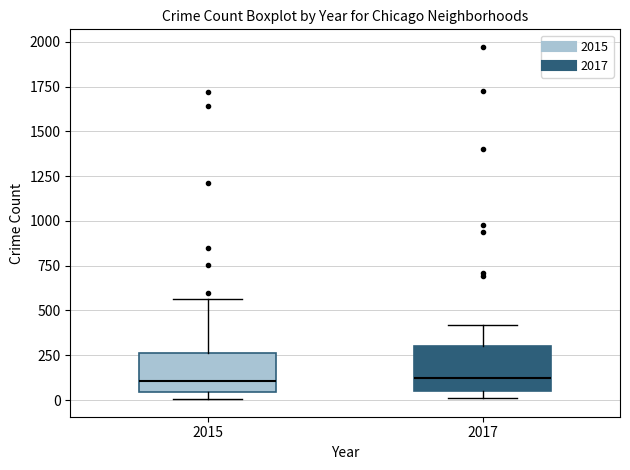

Reading left to right, read every box against the y-axis: the position of its median line, the range the box covers, and the ends of its whiskers. The values are not printed on the chart, so give them approximately, as read against the axis.

2015: median 100, box 50 to 250, whiskers 0 to 550
2017: median 100, box 50 to 300, whiskers 0 to 400